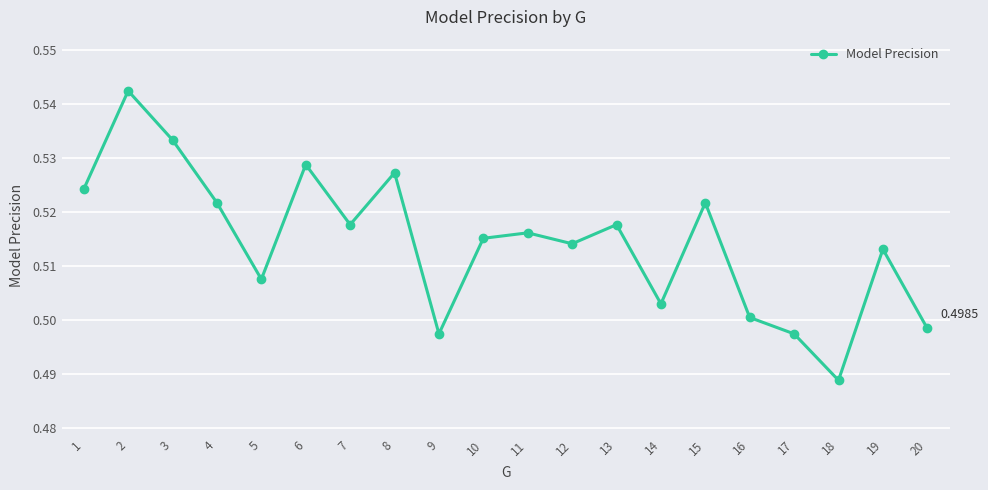

True or false: the data has more than 0 interior local peaks.

True